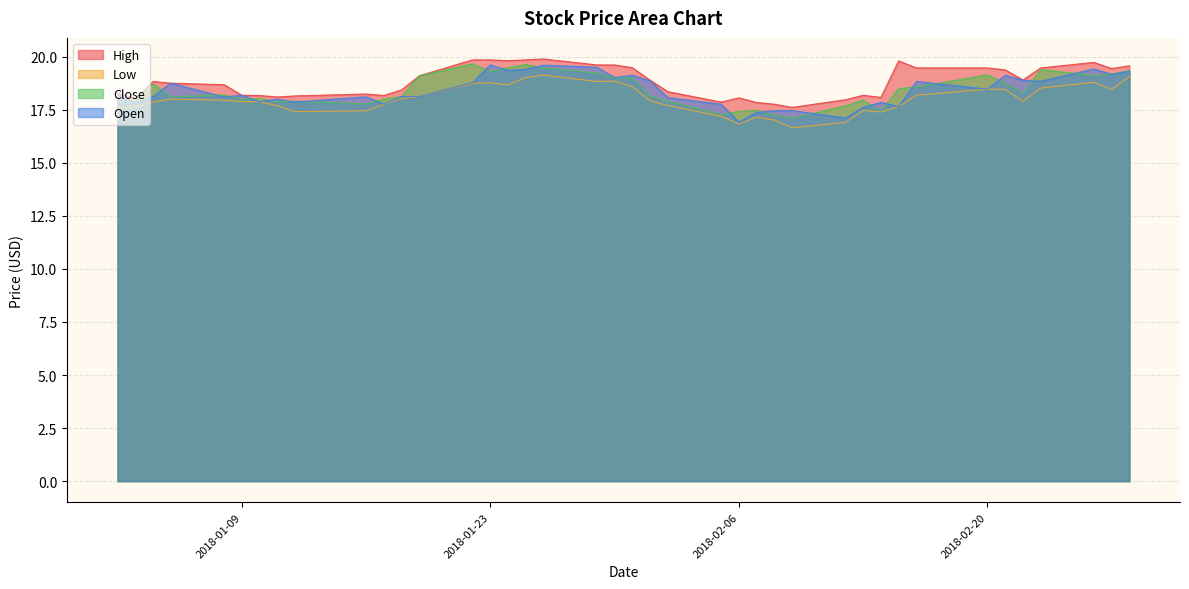

How many lines are shown in the chart?

4